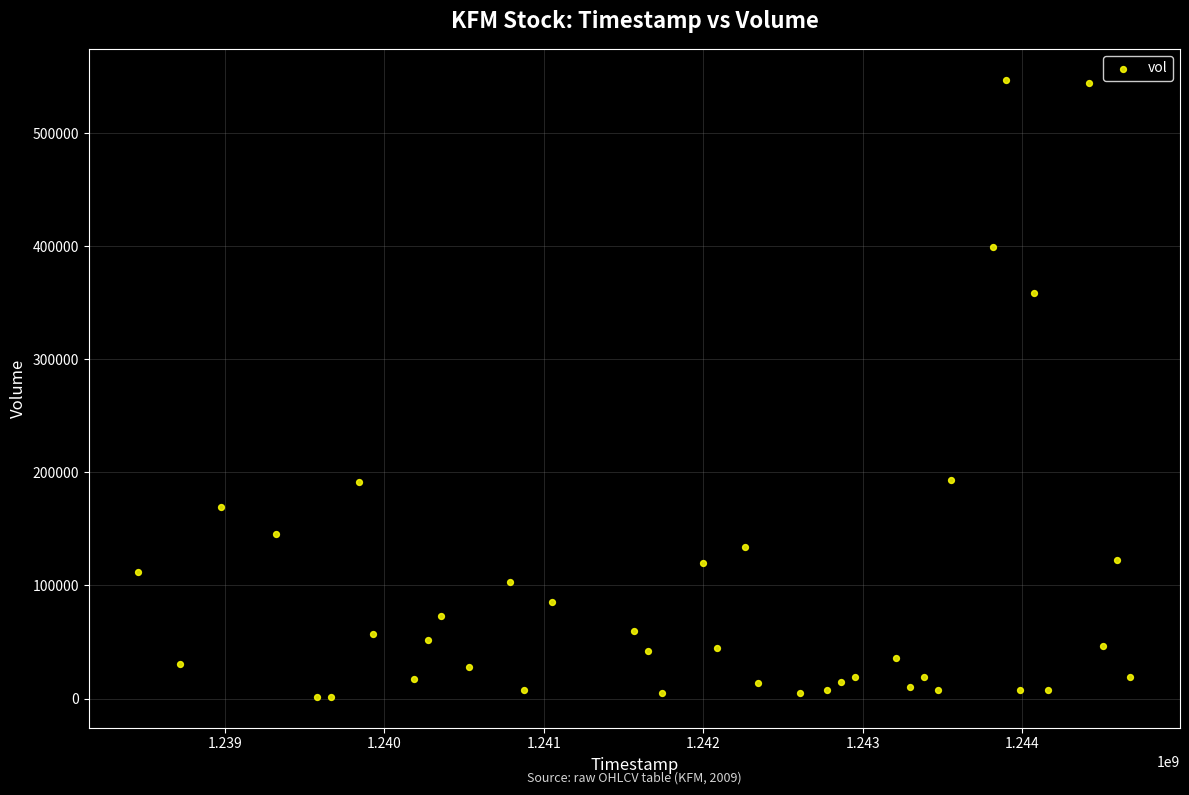

What is the range of X values (max minus min)?

6220800